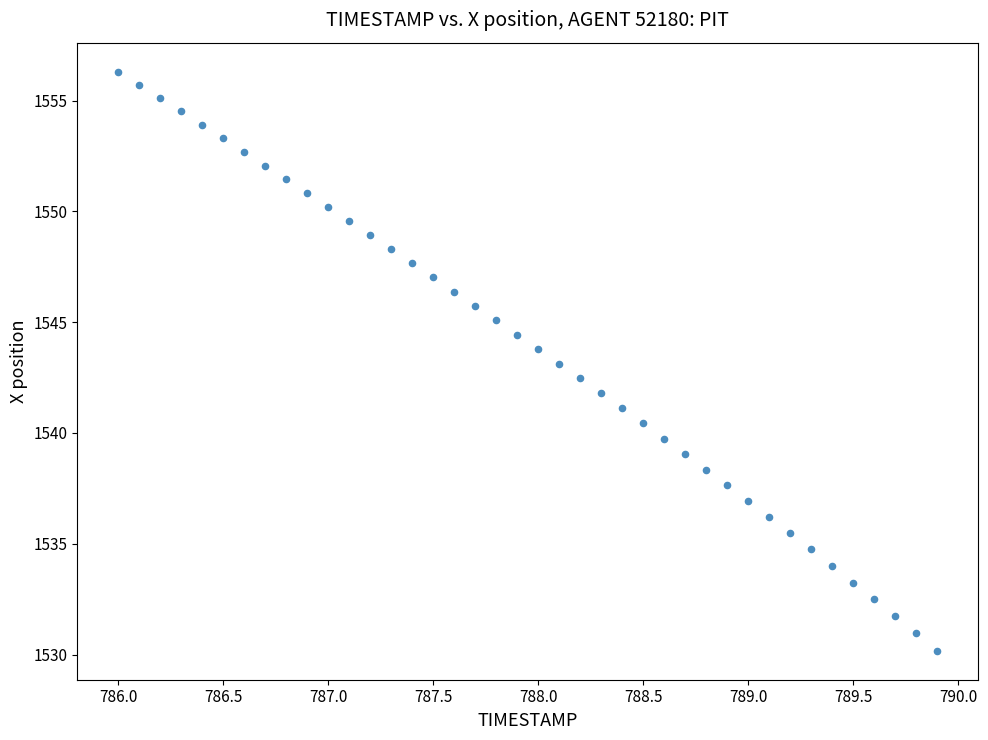

What is the range of X values (max minus min)?

3.9